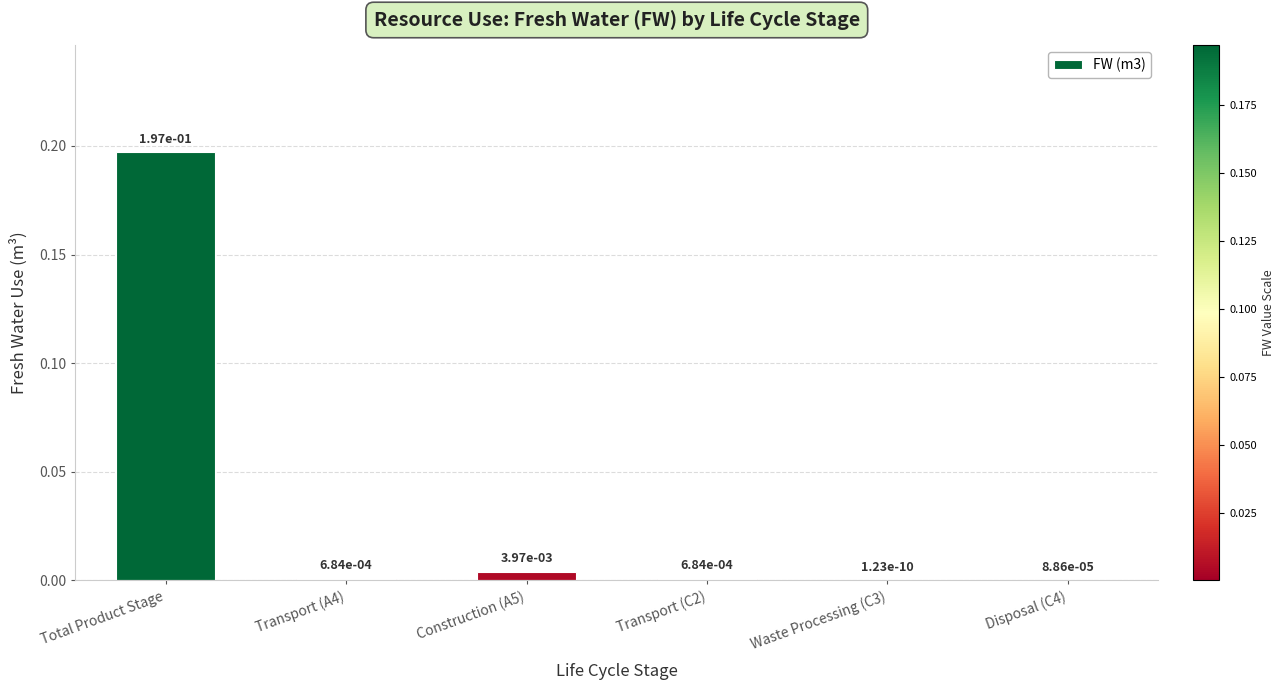

Which label corresponds to the largest value in the chart?

Total Product Stage